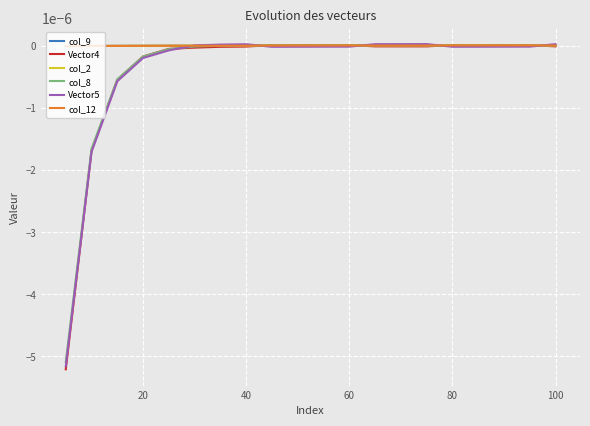

Does the chart display data point markers on the line(s)?

No